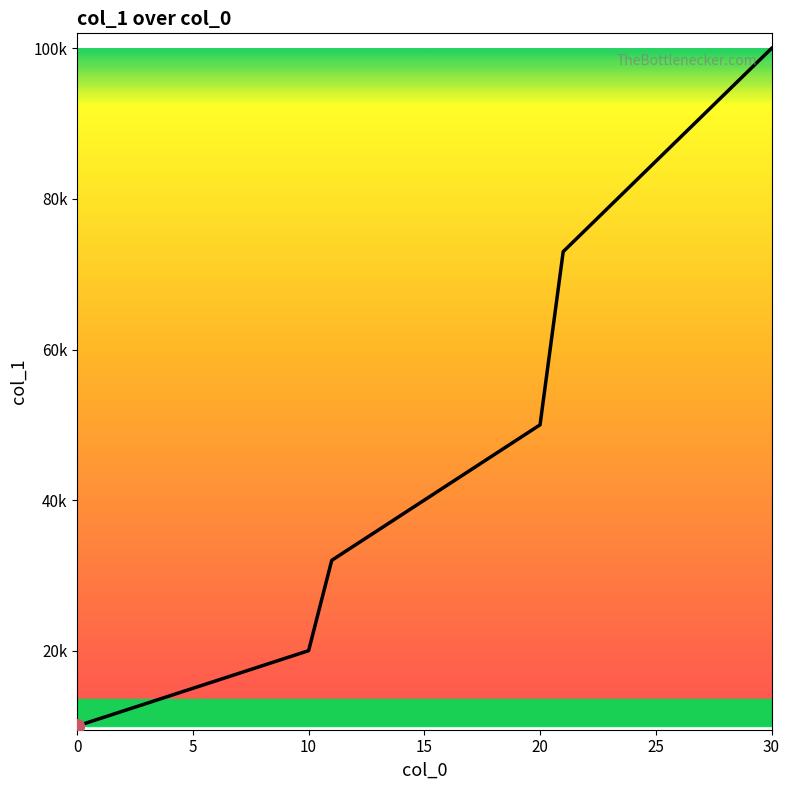

True or false: there are more than 0 points higher than both neighbors.

False